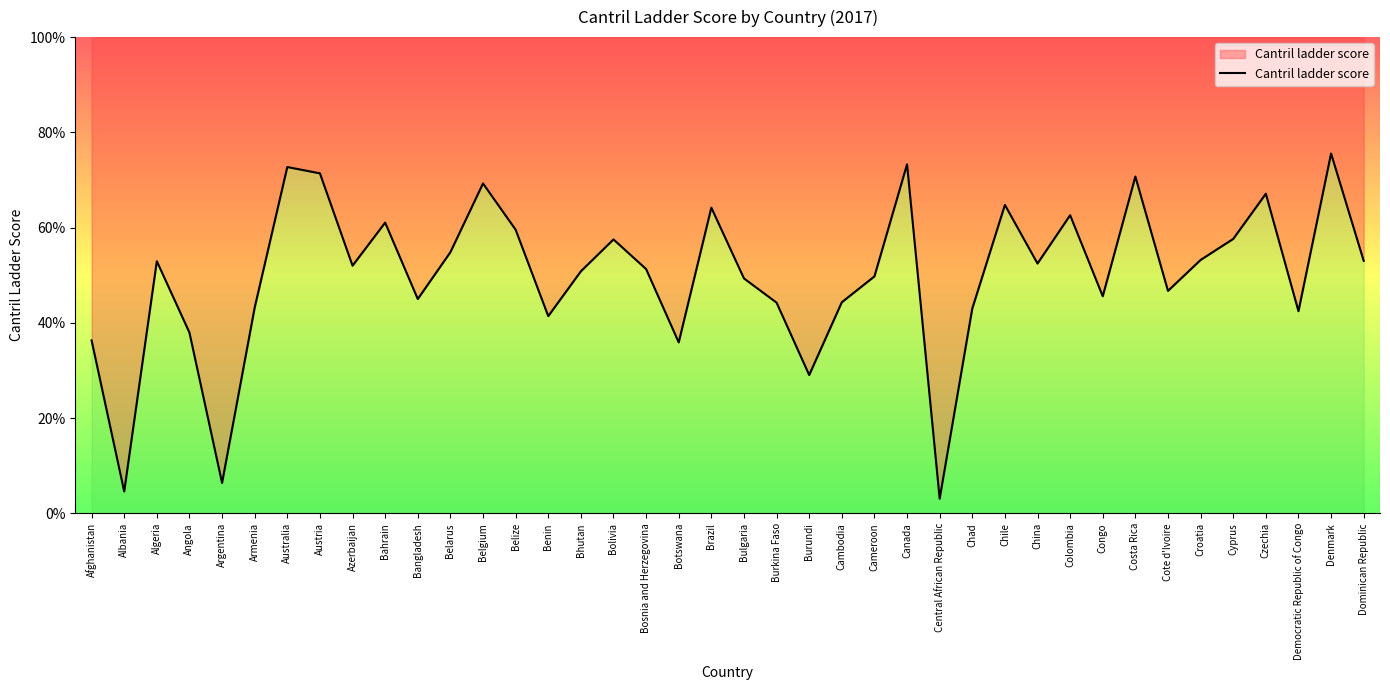

At which category does the chart reach its minimum across all series?

Central African Republic